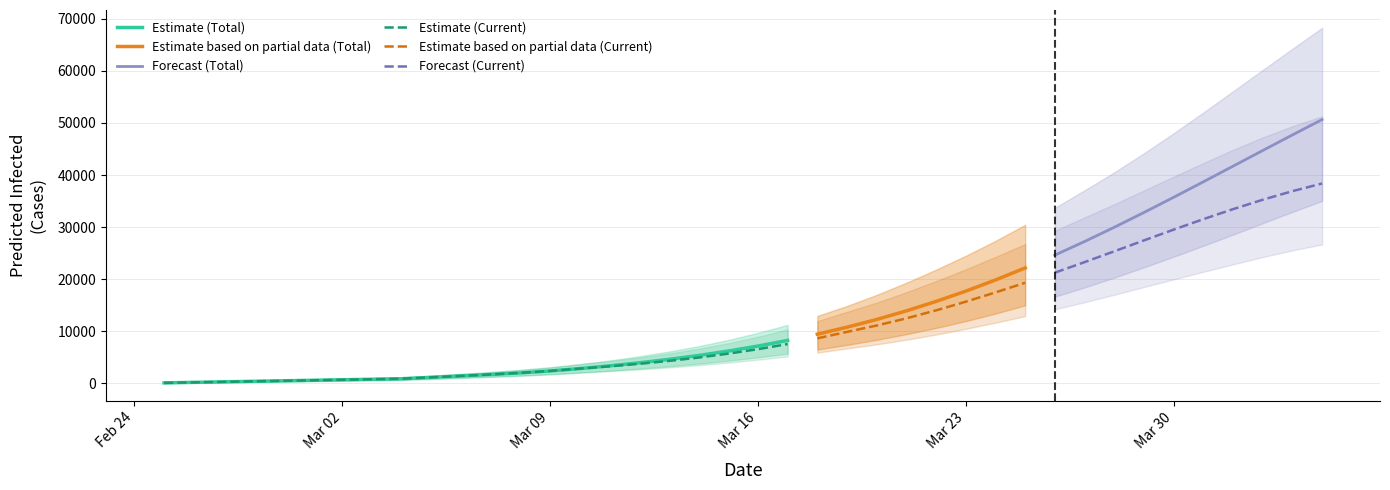

True or false: predicted_current_infected_mean has a value of 3282 at 13.

False